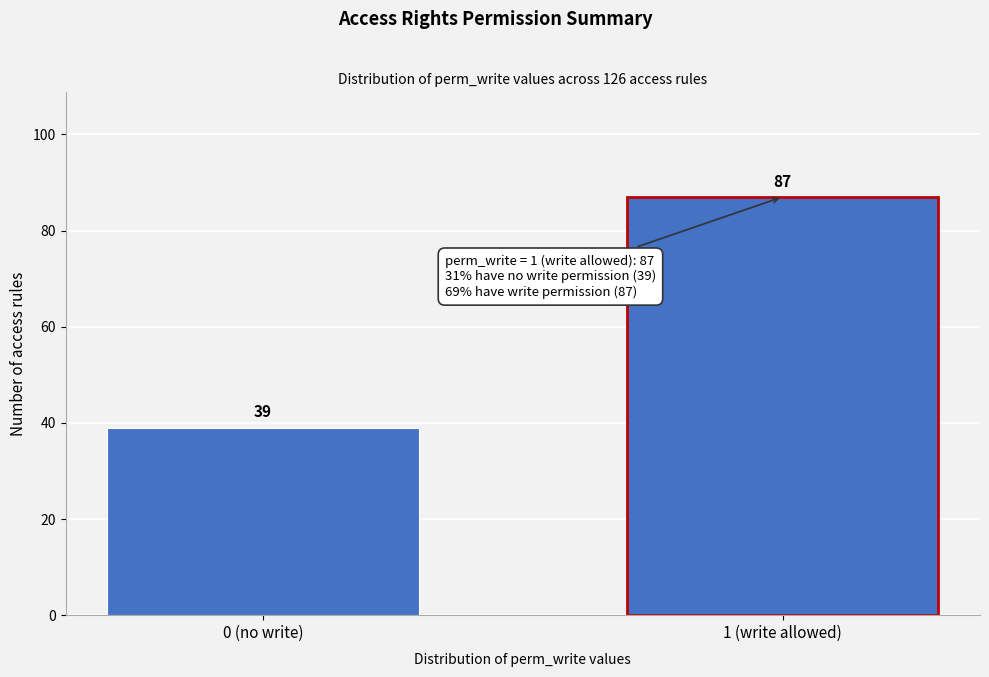

Reading left to right, what are all the values shown in this chart?

0 (no write)=39	1 (write allowed)=87